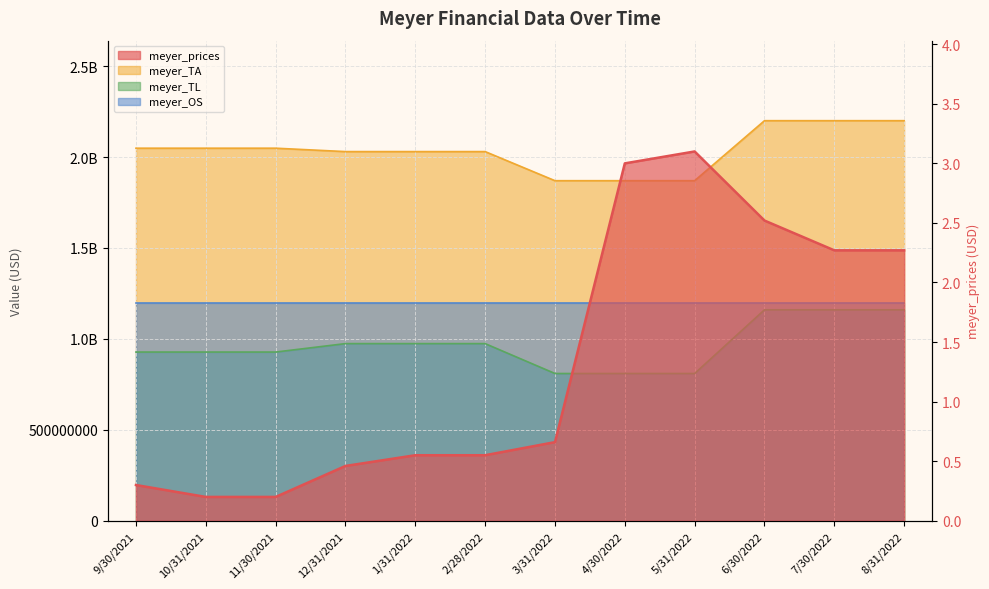

At which label does meyer_TL reach its peak?

6/30/2022